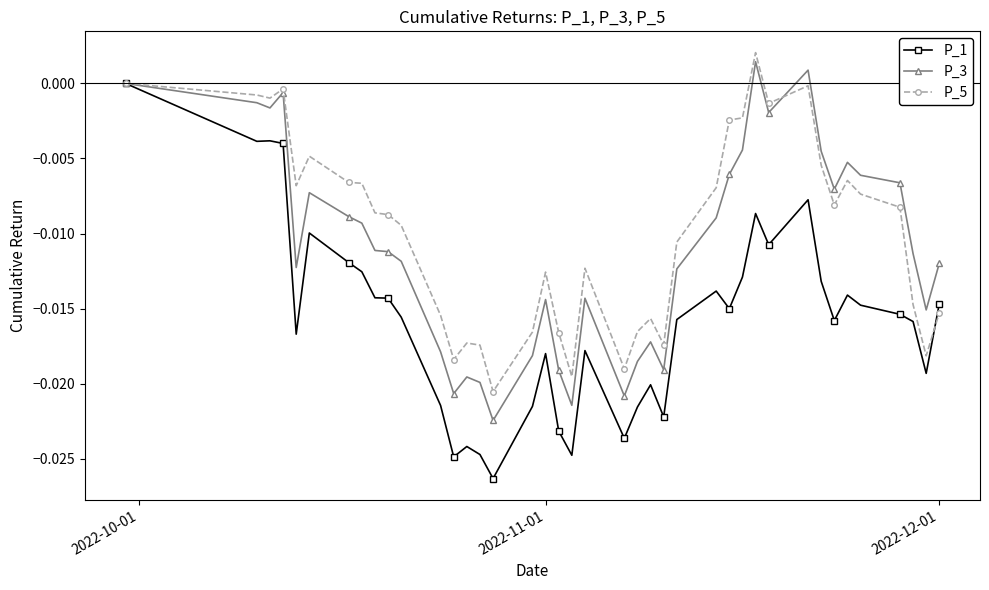

Which series has the largest range (max minus min)?

P_1